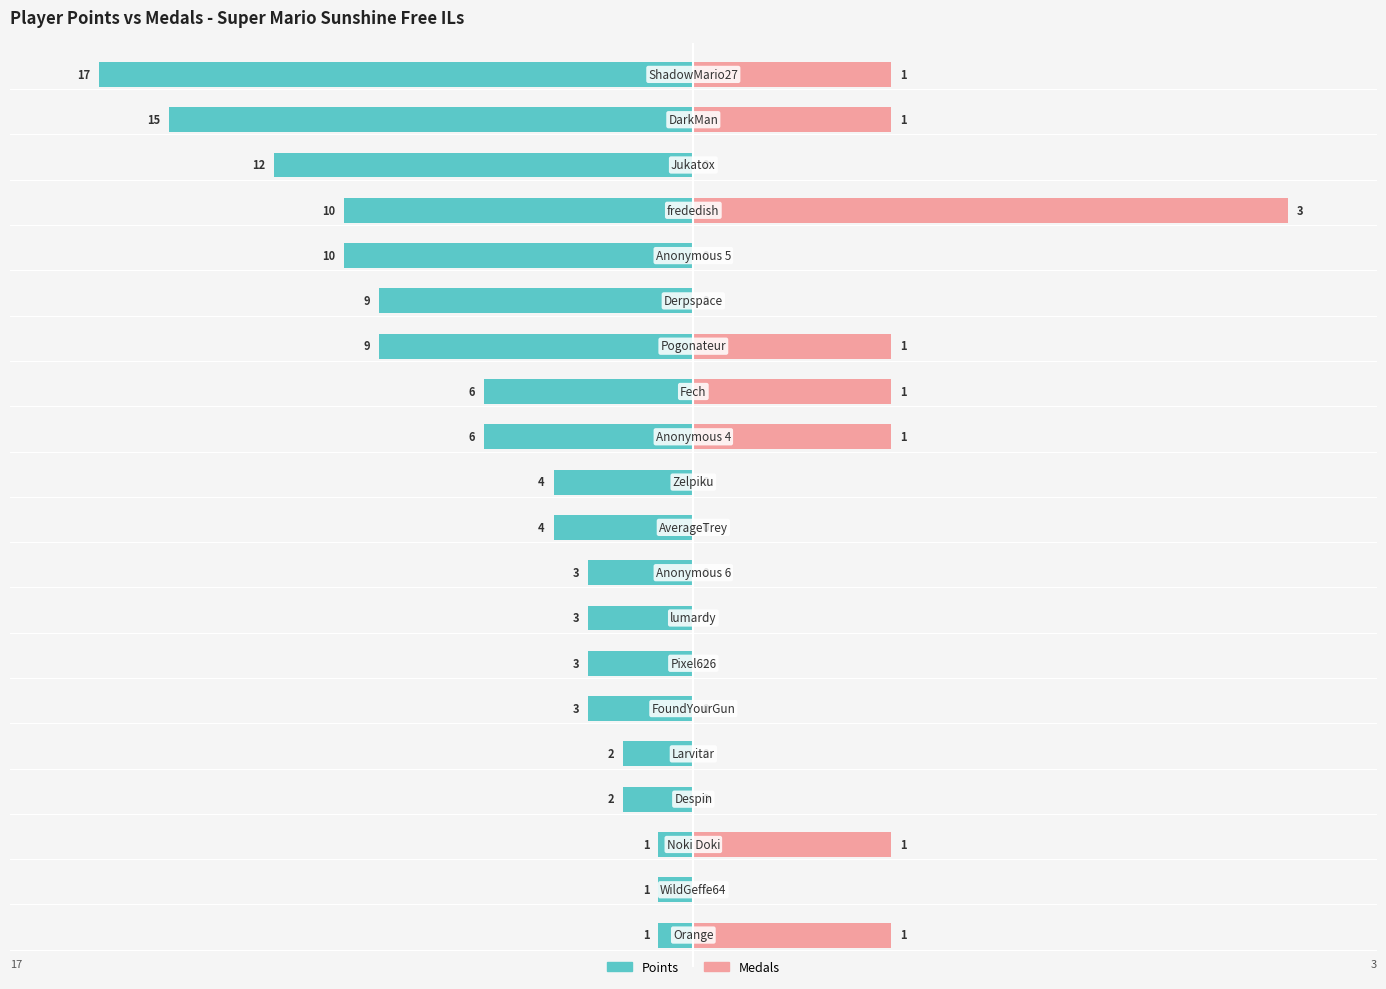

What is the value of the Points bar at the 6th from the left?

9